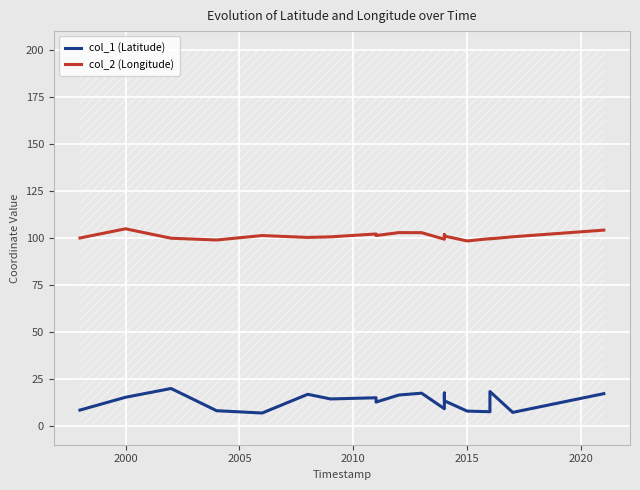

True or false: col_2 (Longitude) and col_1 (Latitude) intersect in this chart.

False